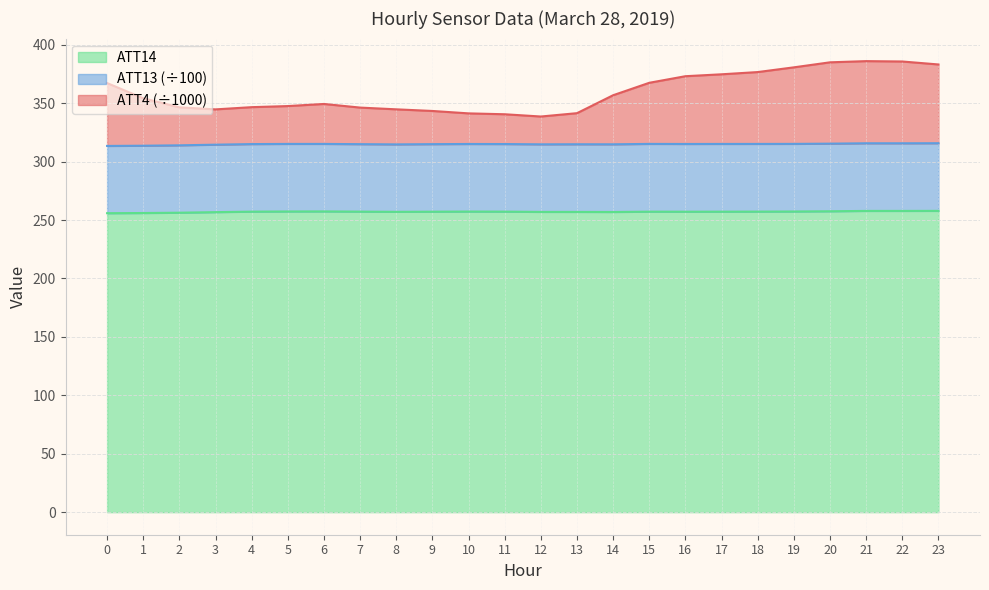

What is the value of the ATT4 point at the 17th from the left?

373.1